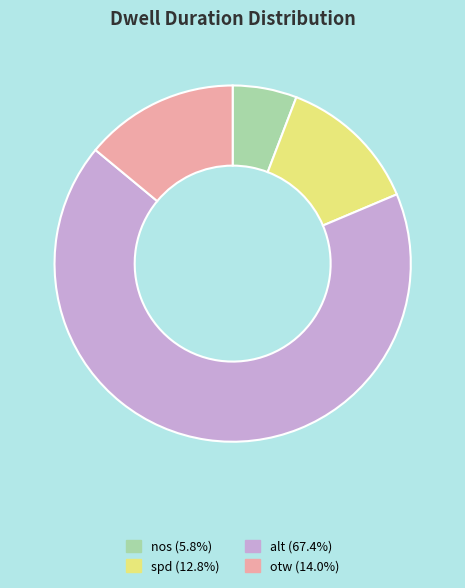

Does nos account for over 50% of the chart?

No